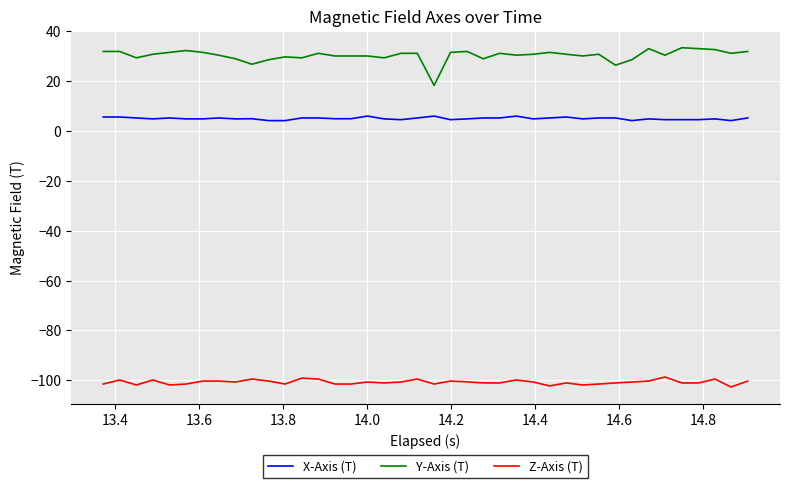

How many lines are shown in the chart?

3